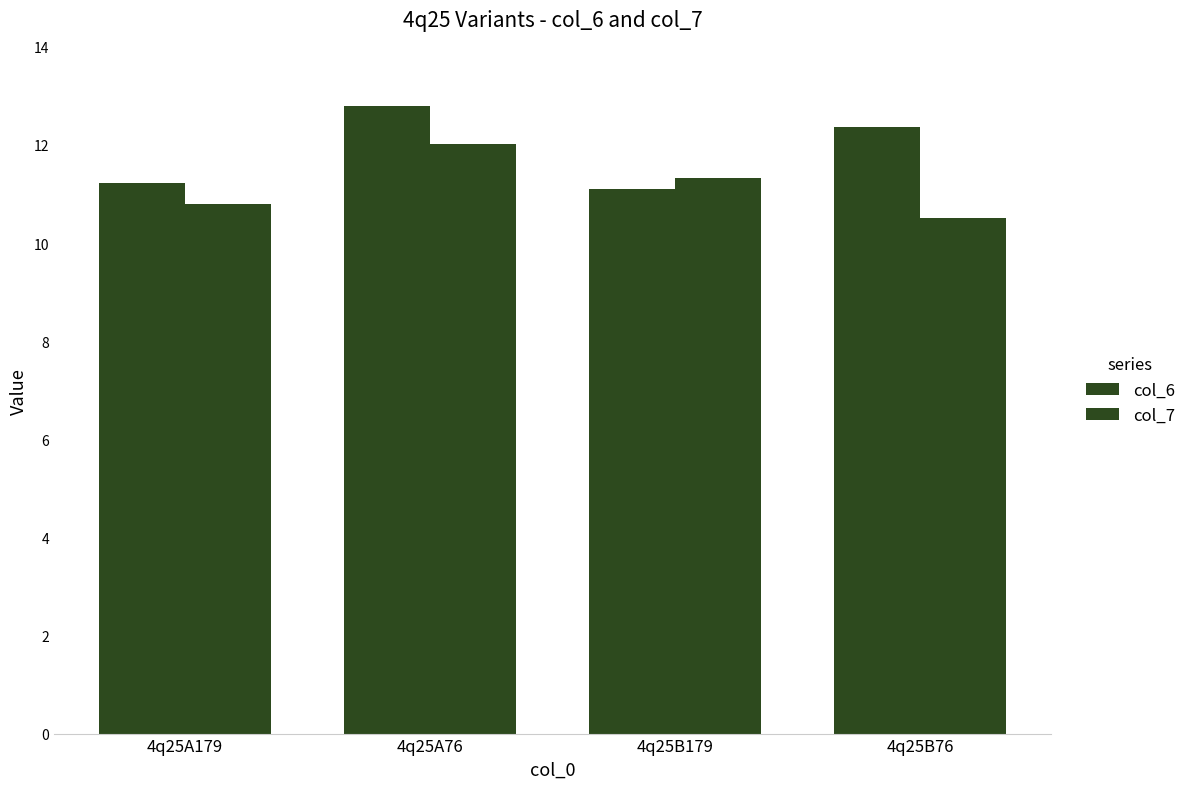

At 4q25B76, list the series in order from largest to smallest.

col_6, col_7